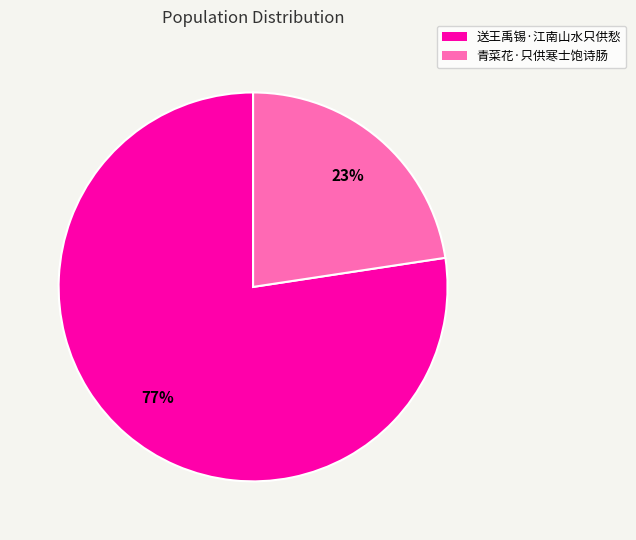

Combined, do 青菜花·只供寒士饱诗肠 and 送王禹锡·江南山水只供愁 account for over 50%?

Yes